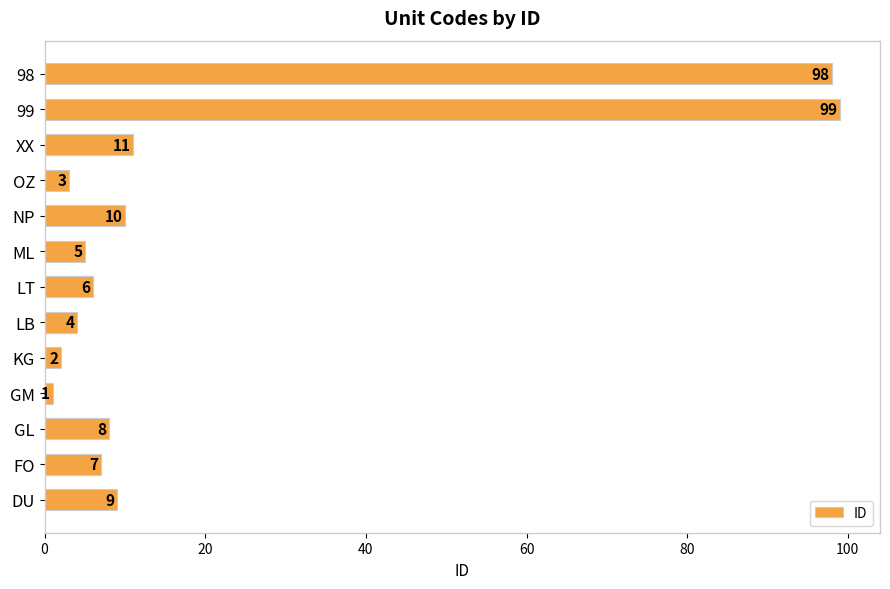

List the labels in order of value, largest first.

99, 98, XX, NP, DU, GL, FO, LT, ML, LB, OZ, KG, GM